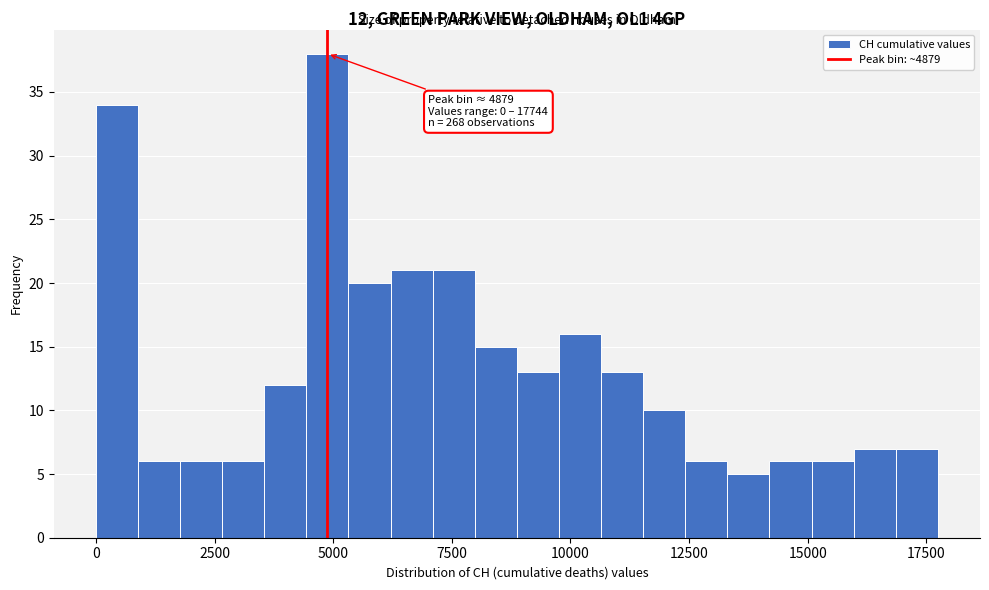

Around what value on the x-axis is the tallest bar? Give the approximate position of its centre, as read against the axis.

5000